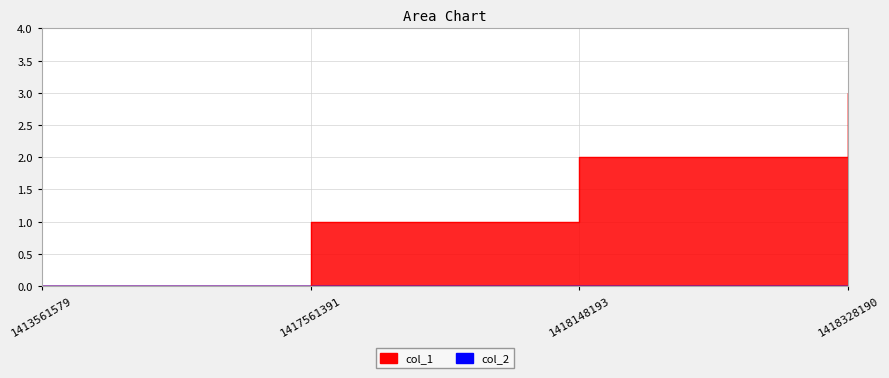

Between 1417561391 and 1413561579, which is larger?

1417561391